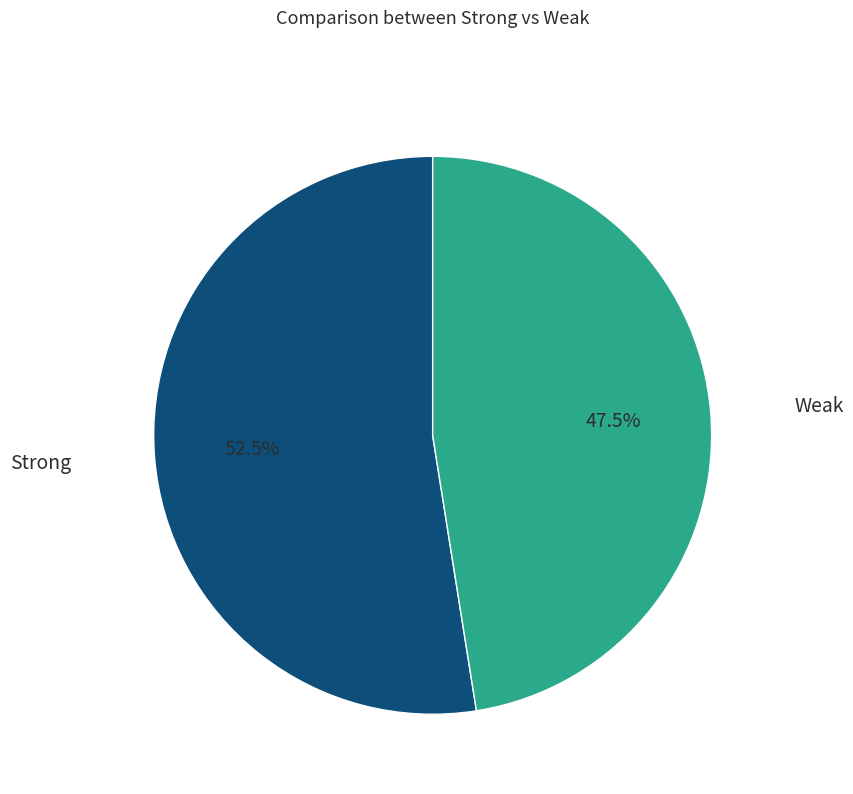

Does any single category account for the majority?

Yes